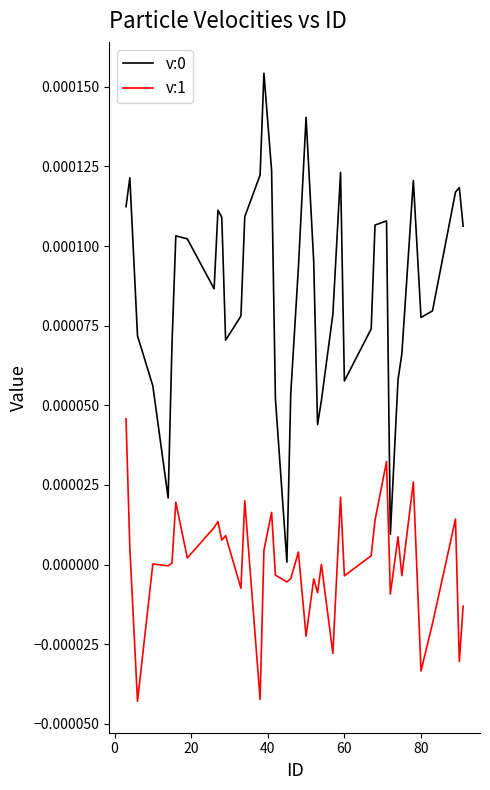

True or false: v:0 and v:1 cross at least once.

False